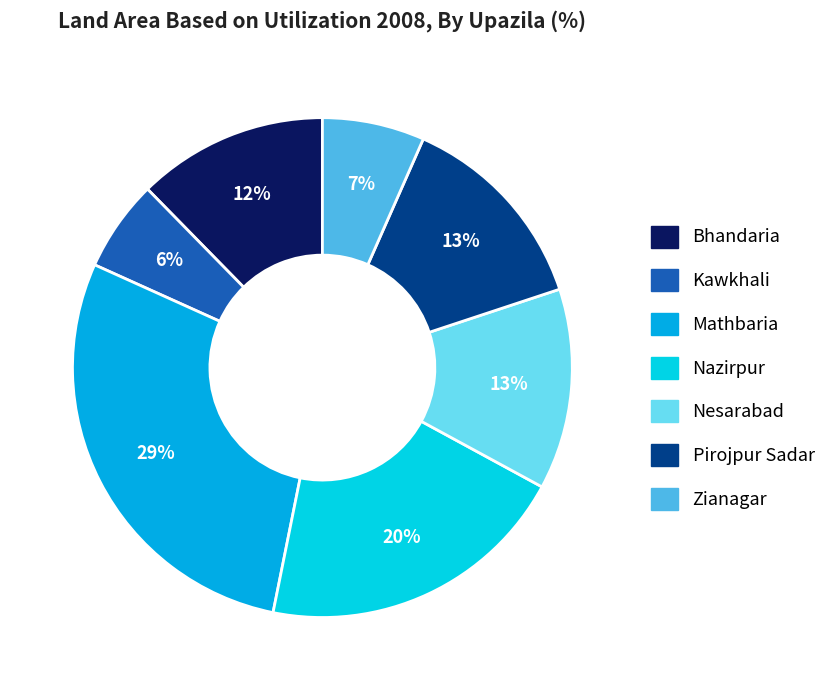

Which slice is the smallest?

Kawkhali